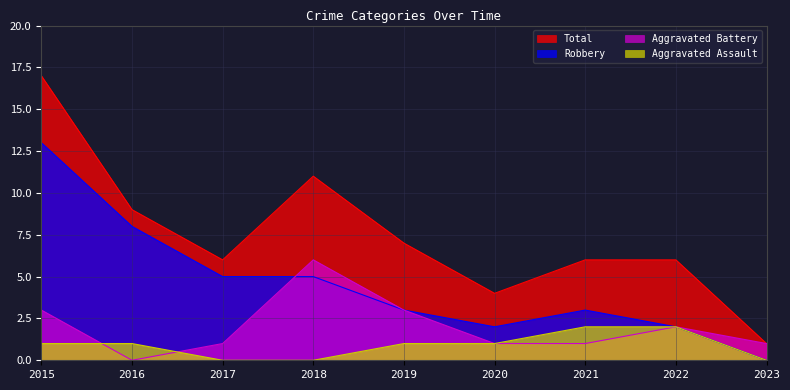

What are all the series names shown in the legend?

Total, Robbery, Aggravated Battery, Aggravated Assault